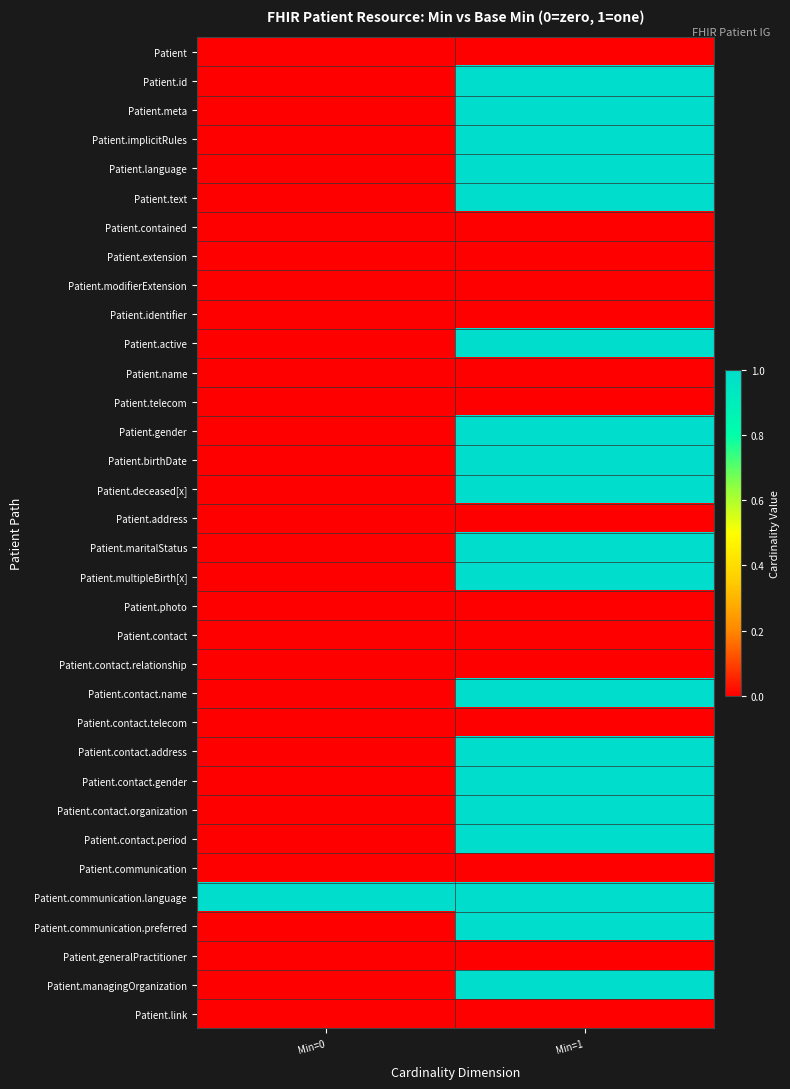

What is the greatest value displayed?

1